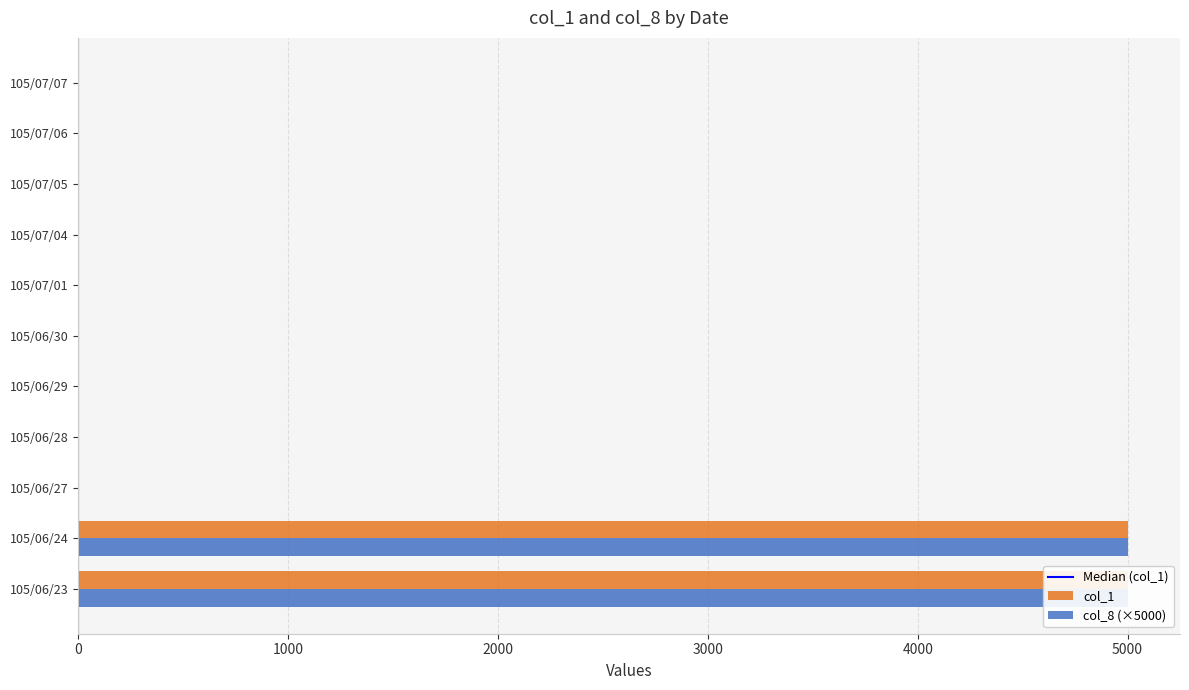

Rank the series by their maximum value, from highest to lowest.

col_1, col_8